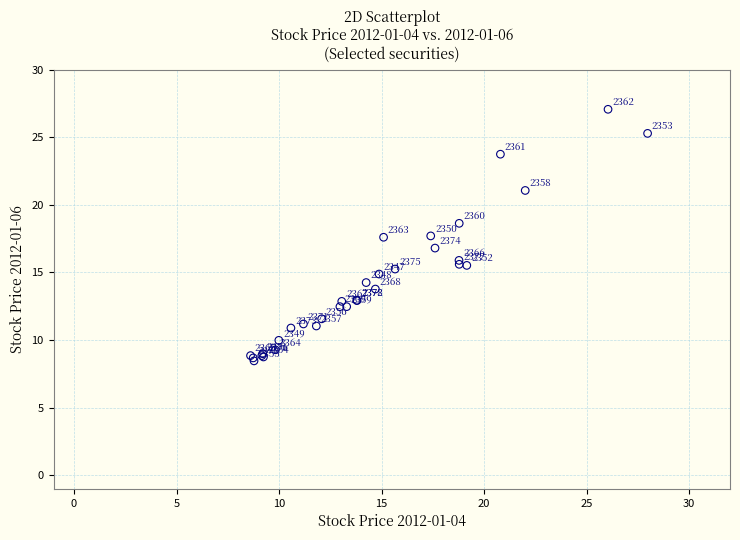

What Y value in the scatter plot is closest to 17?

16.8